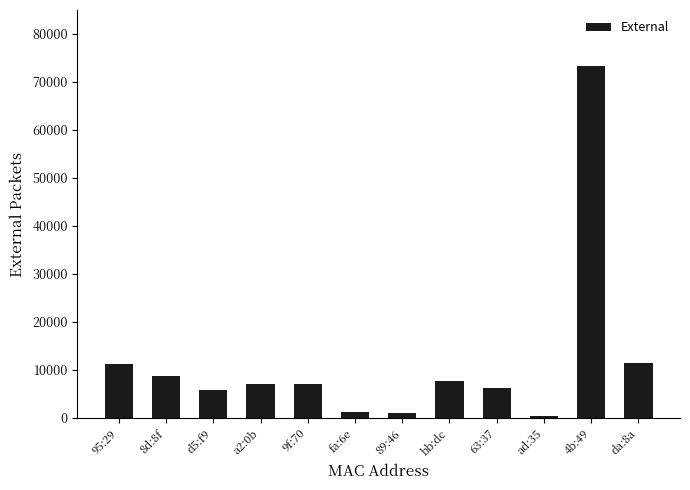

What is the label of the 7th bar from the right?

fa:6e